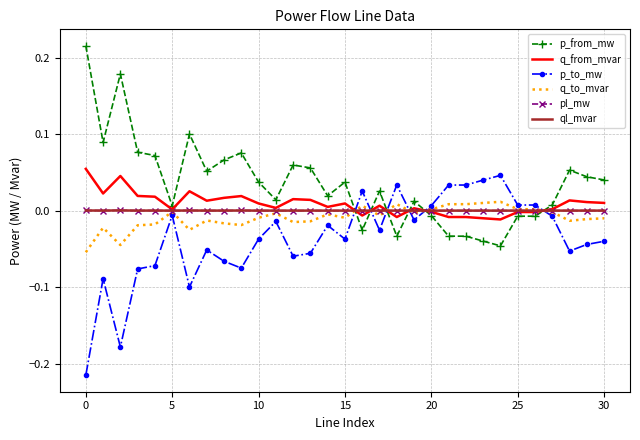

Which series has the largest total across all categories?

p_from_mw